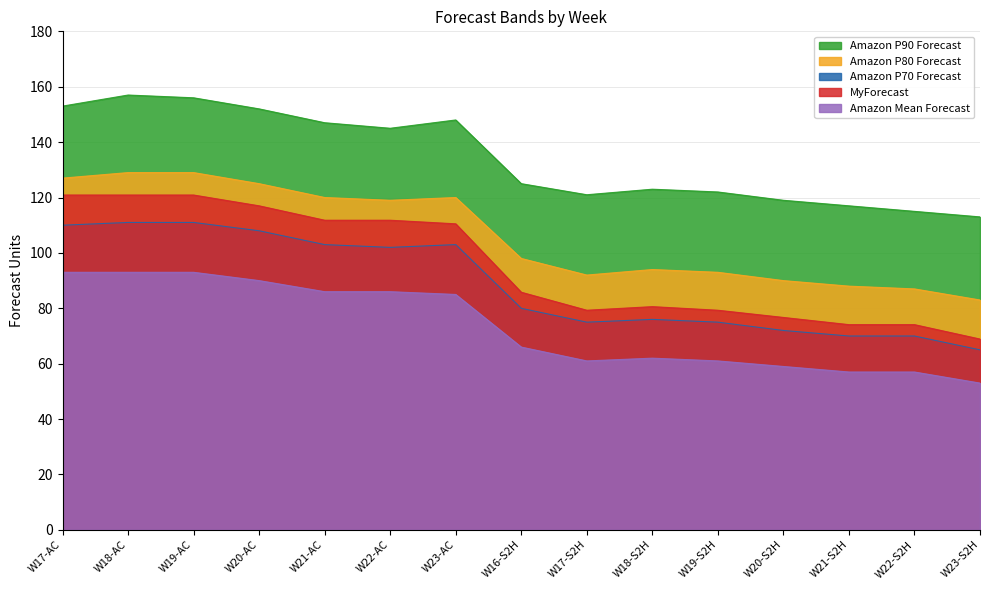

Reading left to right, extract all data points from this chart.

Amazon P90 Forecast: 153.0	157.0	156.0	152.0	147.0	145.0	148.0	125.0	121.0	123.0	122.0	119.0	117.0	115.0	113.0
Amazon P80 Forecast: 127.0	129.0	129.0	125.0	120.0	119.0	120.0	98.0	92.0	94.0	93.0	90.0	88.0	87.0	83.0
Amazon P70 Forecast: 110.0	111.0	111.0	108.0	103.0	102.0	103.0	80.0	75.0	76.0	75.0	72.0	70.0	70.0	65.0
MyForecast: 120.9	120.9	120.9	117.0	111.8	111.8	110.5	85.8	79.3	80.6	79.3	76.7	74.1	74.1	68.9
Amazon Mean Forecast: 93.0	93.0	93.0	90.0	86.0	86.0	85.0	66.0	61.0	62.0	61.0	59.0	57.0	57.0	53.0